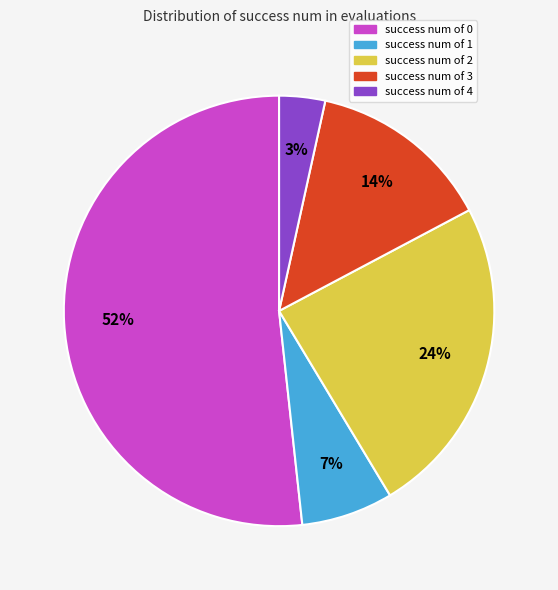

To the nearest percent, what is the combined percentage of success num of 1 and success num of 4?

10%